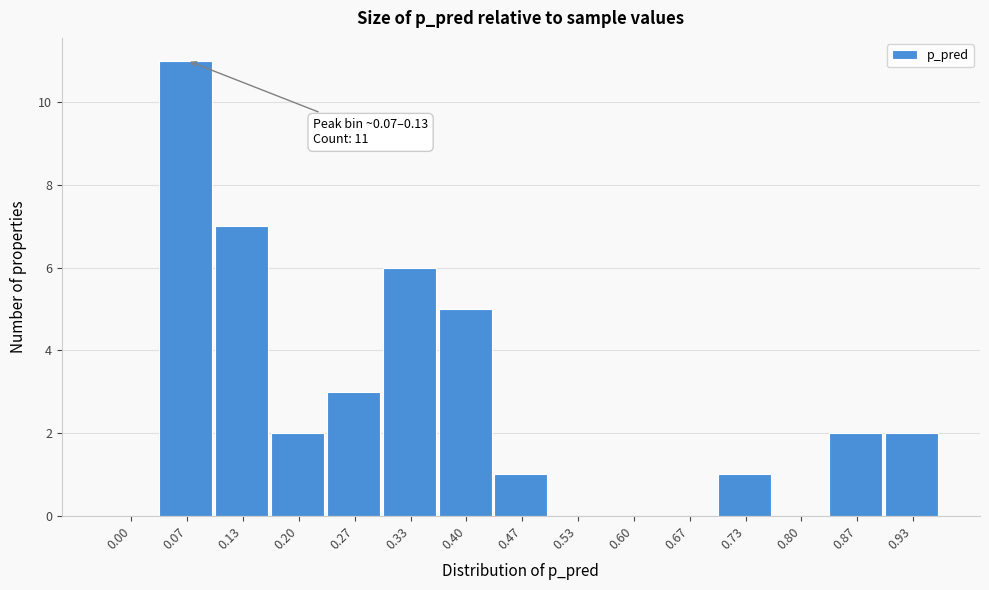

Reading right to left, list all the values displayed in this chart.

0.93=2	0.87=2	0.80=0	0.73=1	0.67=0	0.60=0	0.53=0	0.47=1	0.40=5	0.33=6	0.27=3	0.20=2	0.13=7	0.07=11	0.00=0